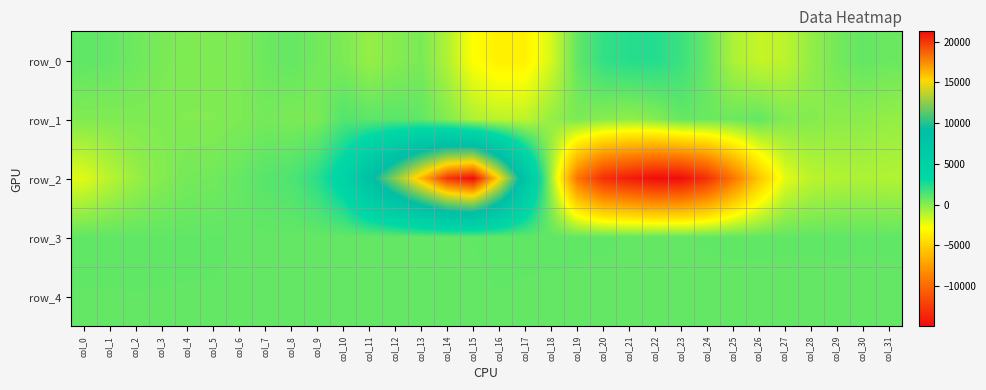

What is the spread (max minus min) of values at col_1?

2042